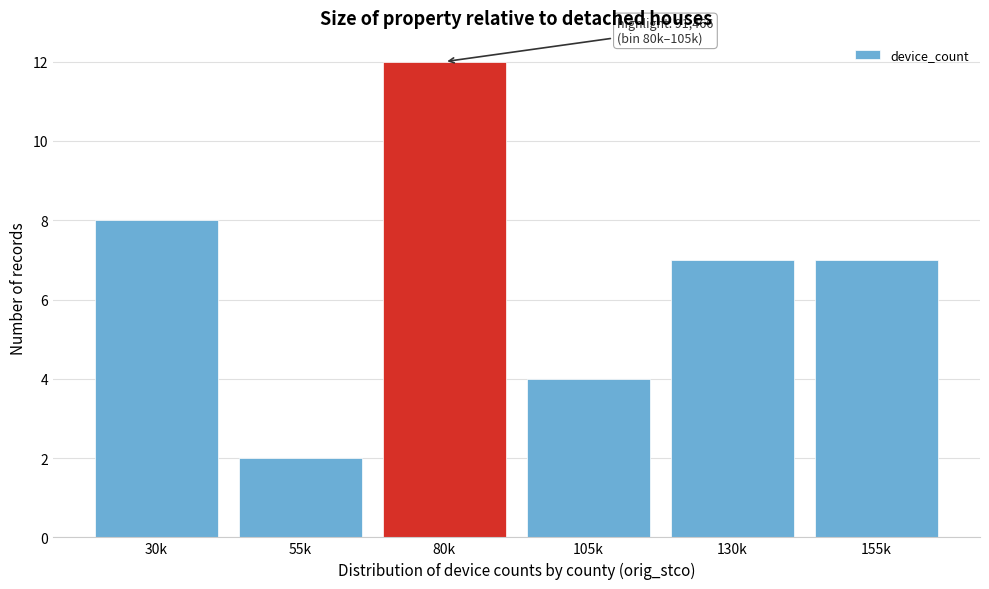

Reading left to right, list all the values displayed in this chart.

8	2	12	4	7	7